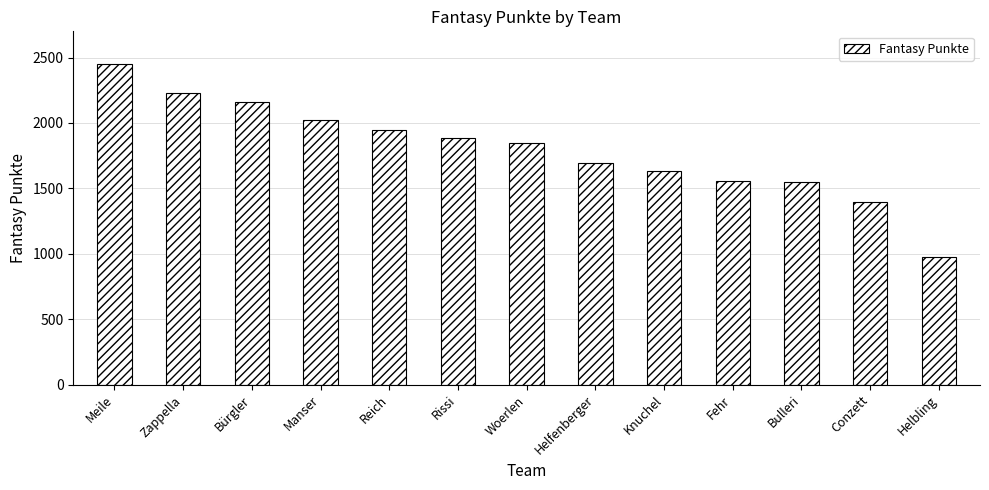

What is the difference between the second highest and minimum values?

1257